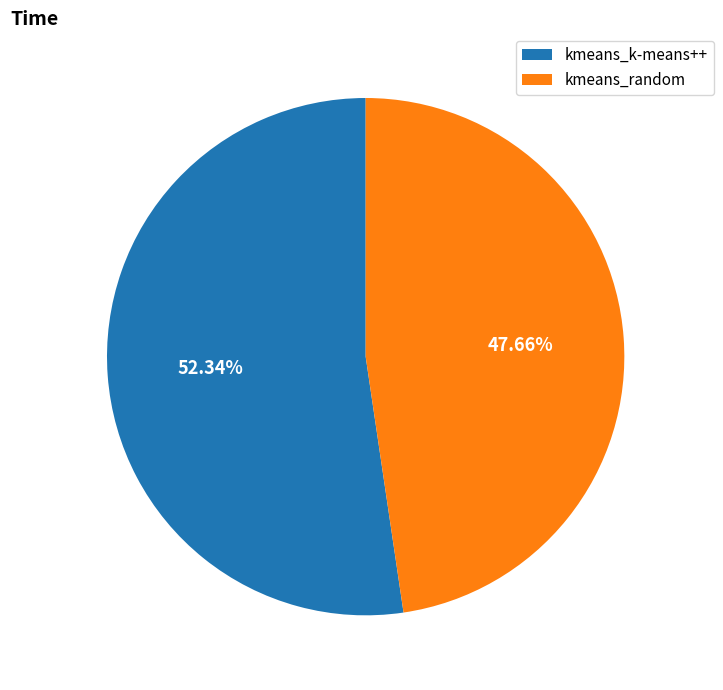

Combined, do kmeans_random and kmeans_k-means++ account for over 50%?

Yes